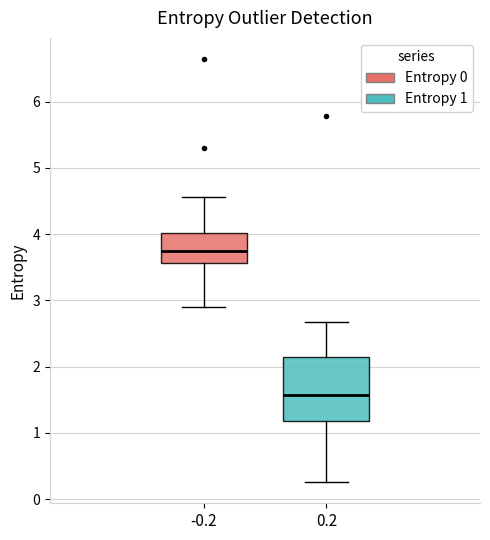

Comparing the boxes themselves (not the whiskers), which one is the tallest?

0.2